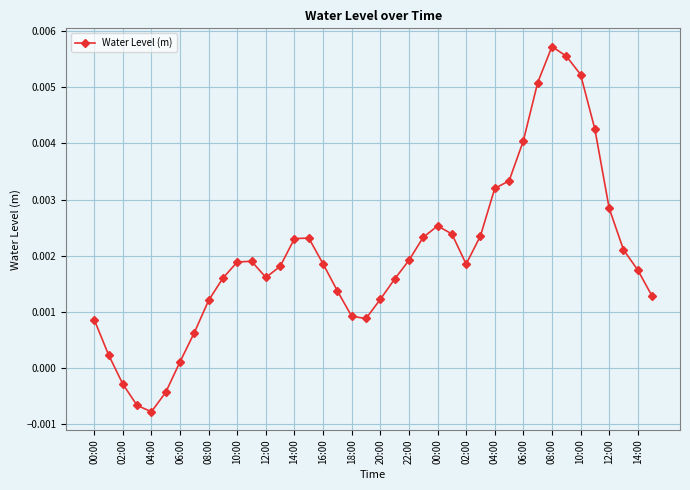

How many values are below zero?

4